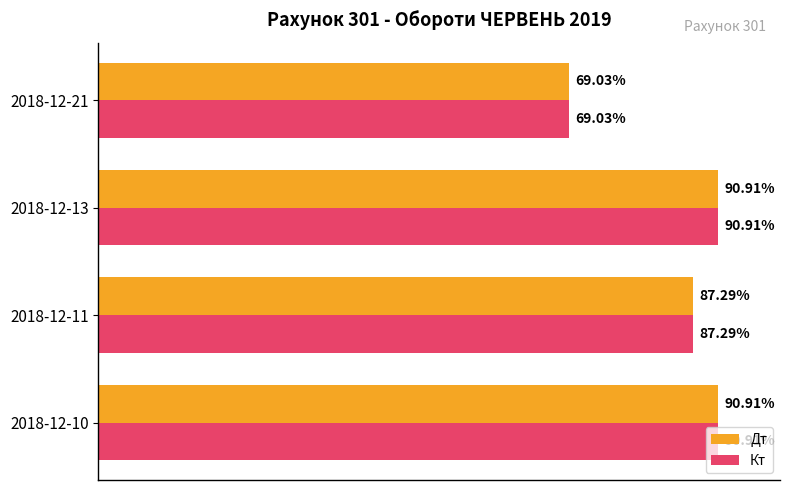

What are all the series names shown in the legend?

Дт, Кт